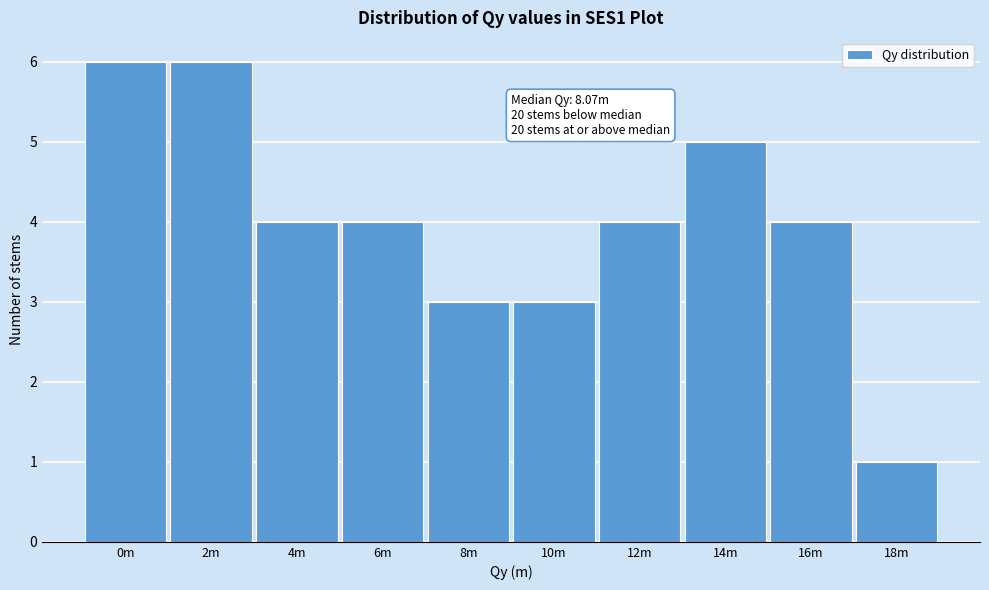

Reading left to right, list all the values displayed in this chart.

6	6	4	4	3	3	4	5	4	1